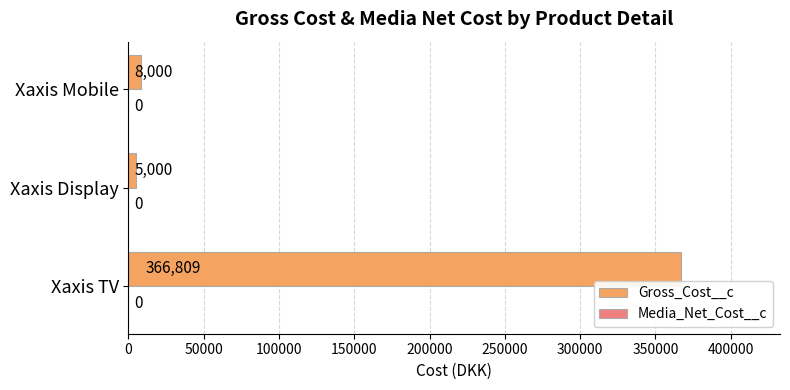

List the labels in order of value, smallest first.

Xaxis Display, Xaxis Mobile, Xaxis TV